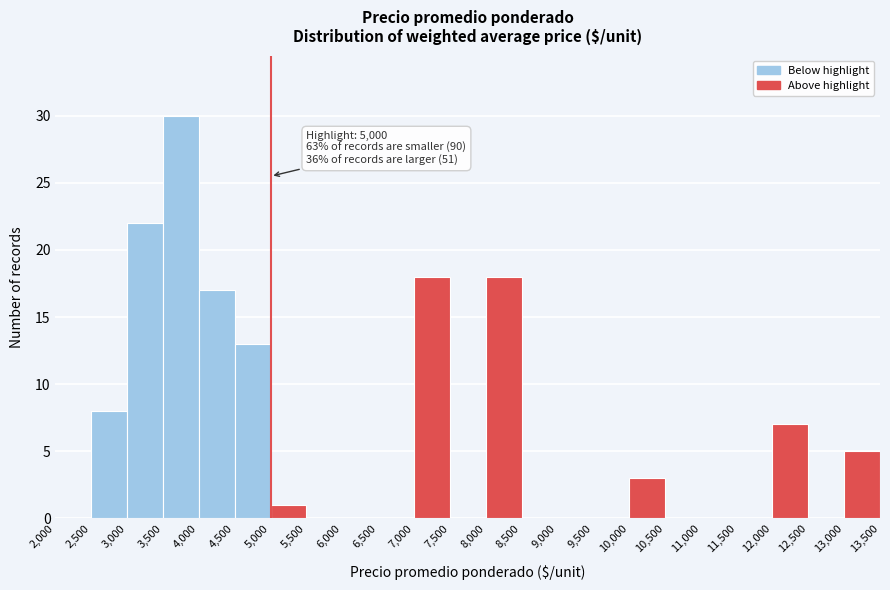

Over which range of the x-axis is the bar tallest?

3,500 to 4,000